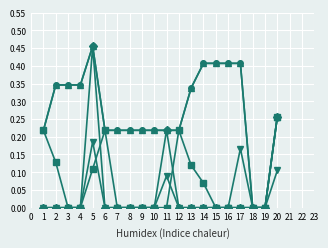

True or false: col_6 has a value of 0.7 at 16.

False